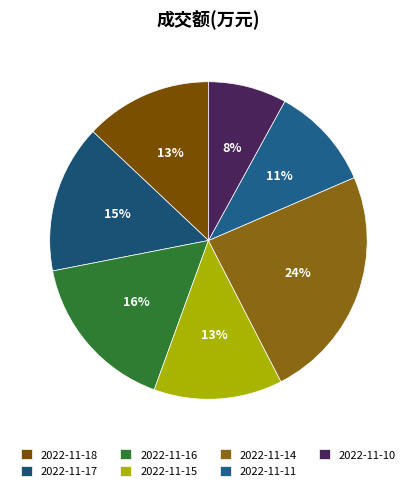

What is the smallest slice in the pie chart?

2022-11-10